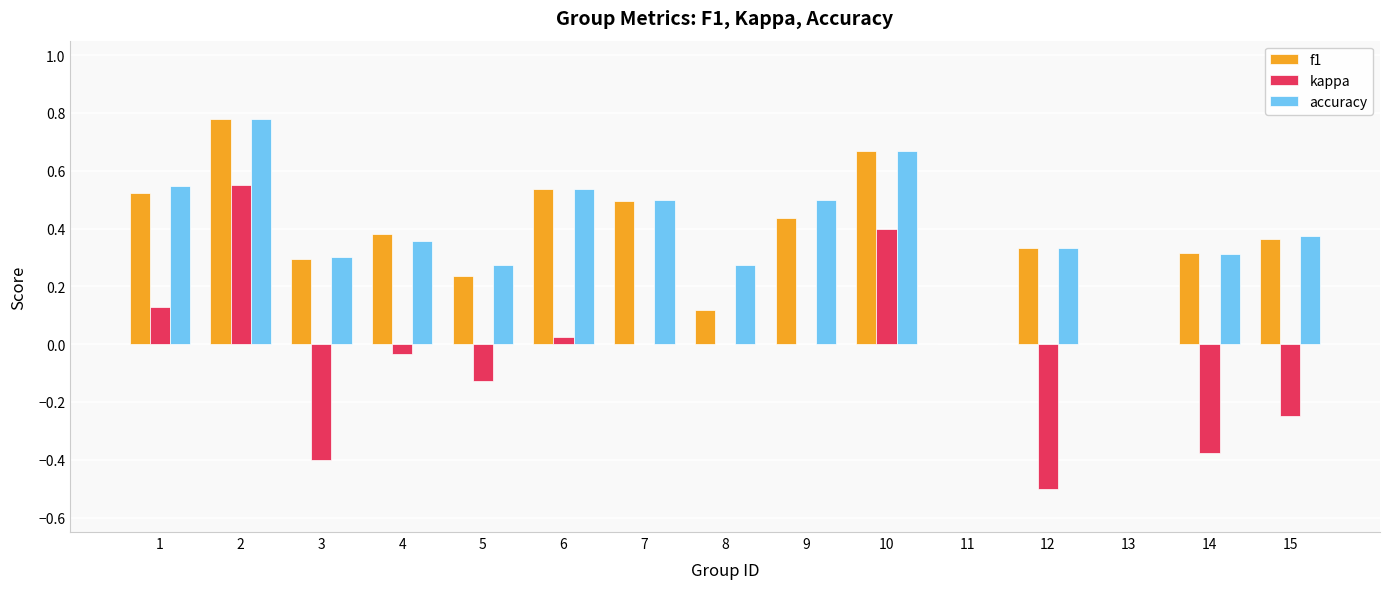

The f1 series shows 0.2 at 8. True or false?

False